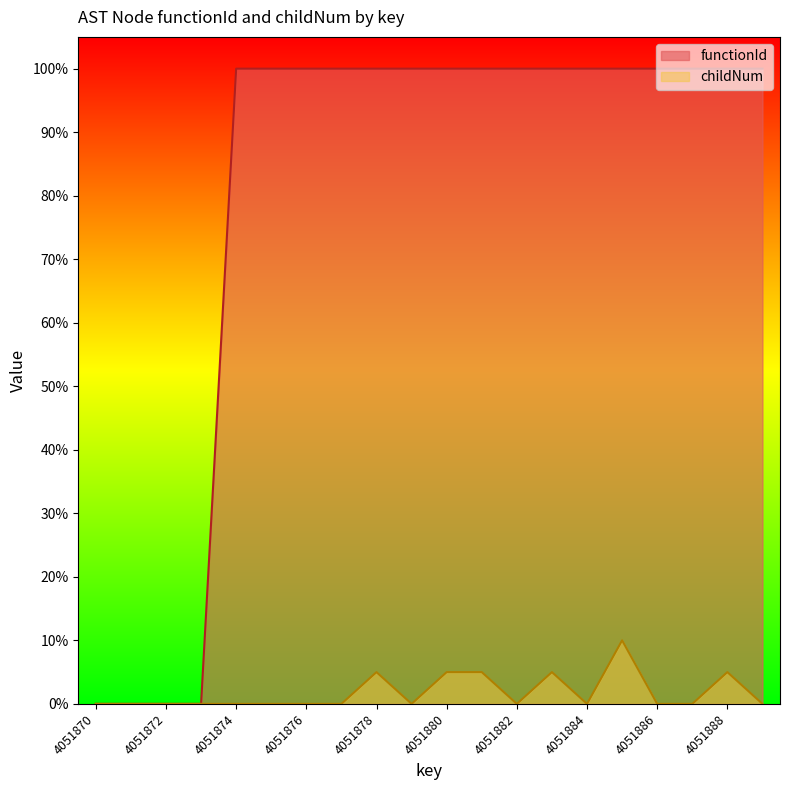

Reading left to right, extract all data points from this chart.

functionId: 4051870=0	4051871=0	4051872=0	4051873=0	4051874=100	4051875=100	4051876=100	4051877=100	4051878=100	4051879=100	4051880=100	4051881=100	4051882=100	4051883=100	4051884=100	4051885=100	4051886=100	4051887=100	4051888=100	4051889=100
childNum: 4051870=0	4051871=0	4051872=0	4051873=0	4051874=0	4051875=0	4051876=0	4051877=0	4051878=5	4051879=0	4051880=5	4051881=5	4051882=0	4051883=5	4051884=0	4051885=10	4051886=0	4051887=0	4051888=5	4051889=0